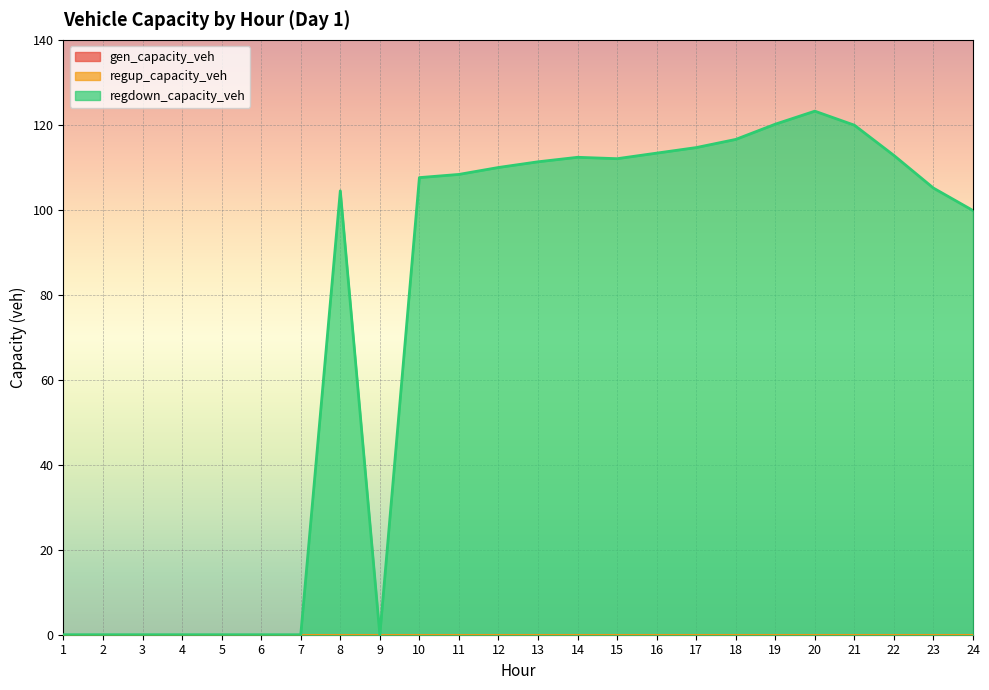

True or false: regup_capacity_veh and regdown_capacity_veh cross at least once.

False